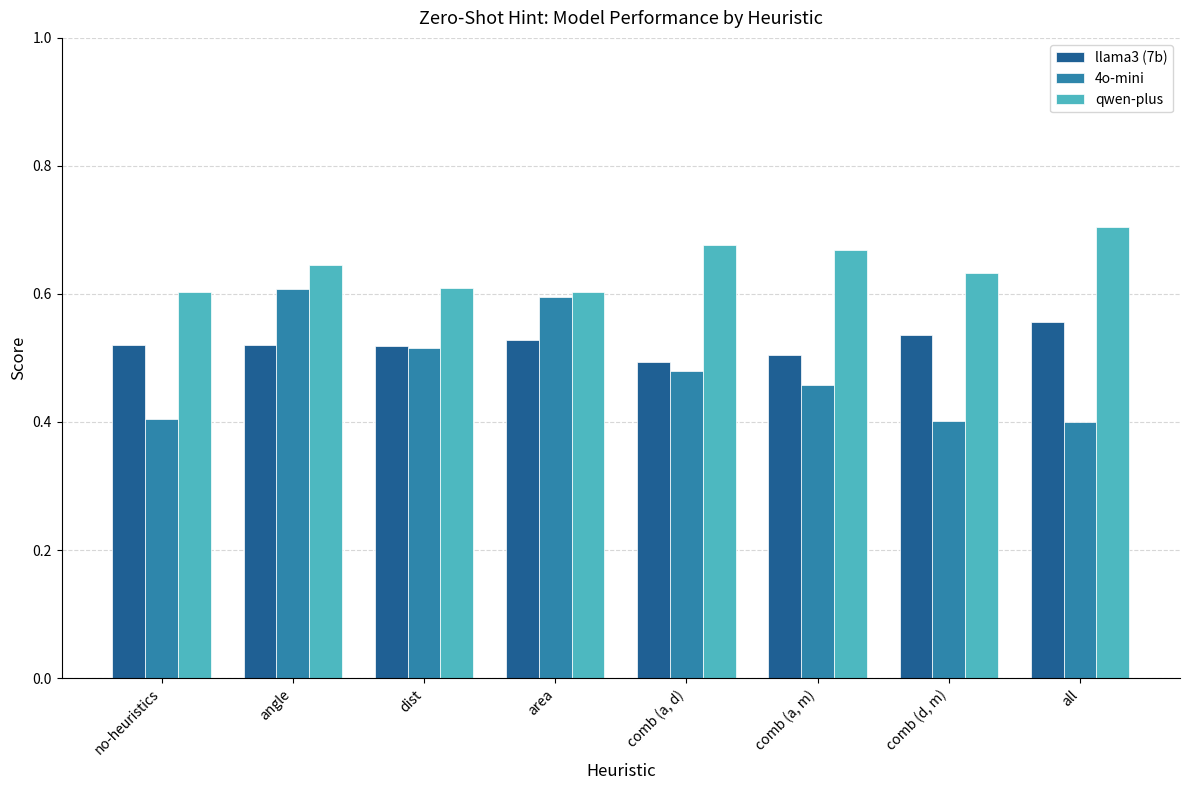

What is the difference between the second highest and second lowest values in the 4o-mini series?

0.2